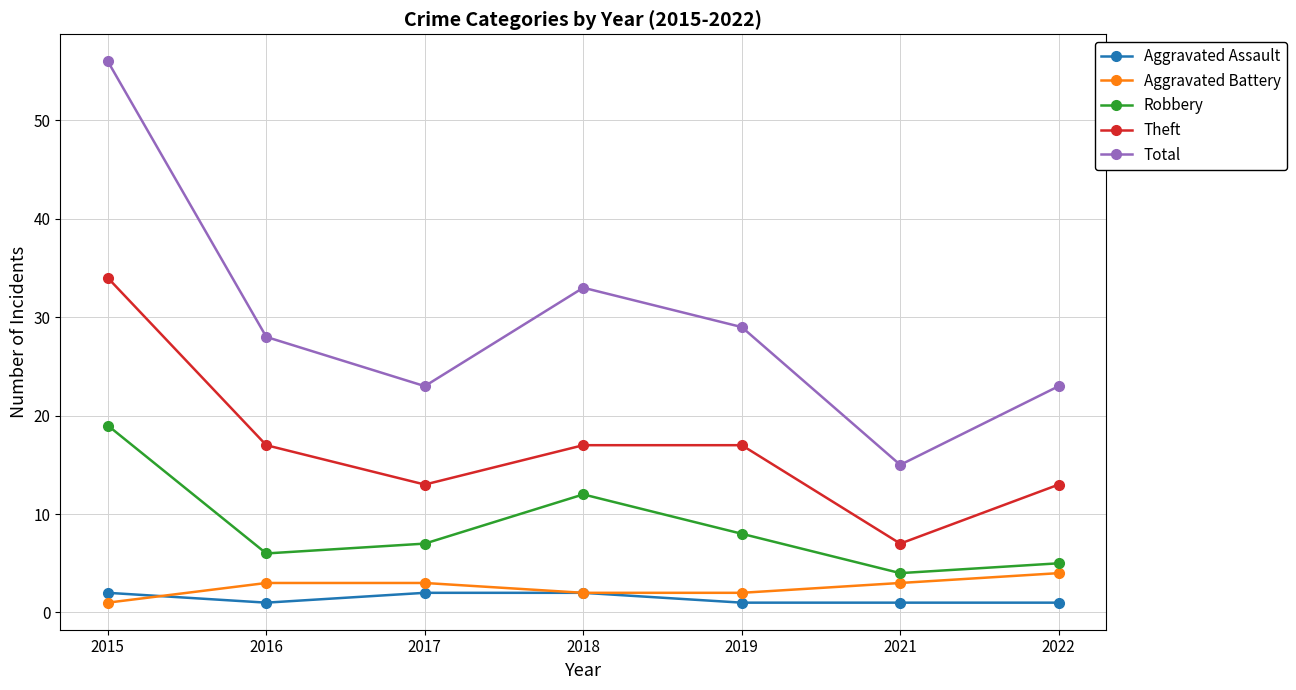

How many categories are shown in the chart?

7